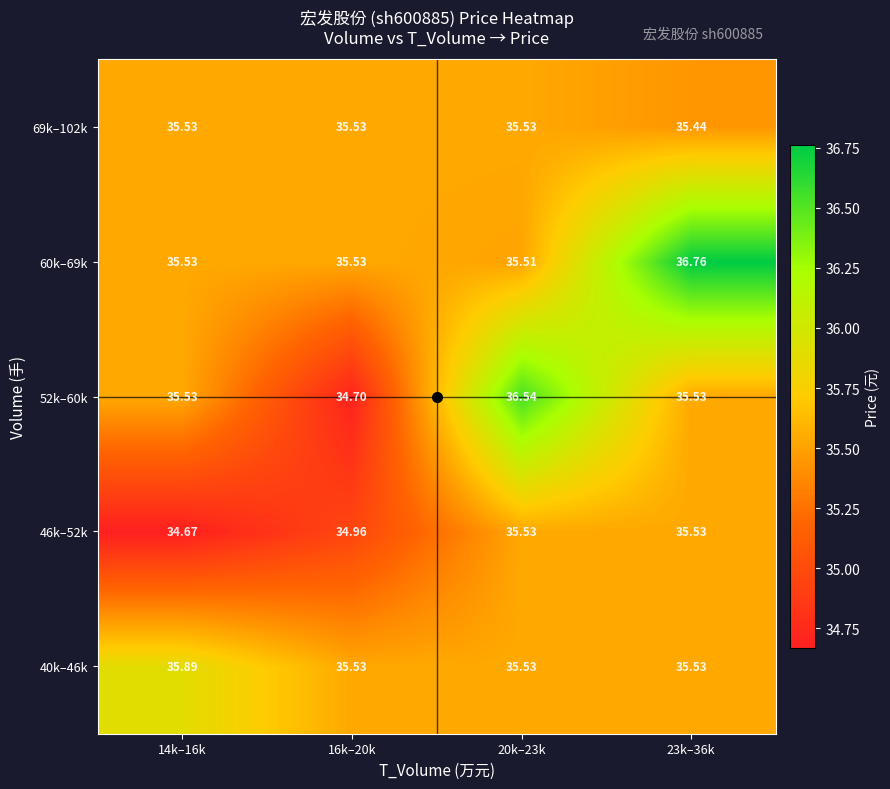

Reading right to left, extract all data points from this chart.

40k–46k: 23k–36k=35.5	20k–23k=35.5	16k–20k=35.5	14k–16k=35.9
46k–52k: 23k–36k=35.5	20k–23k=35.5	16k–20k=35.0	14k–16k=34.7
52k–60k: 23k–36k=35.5	20k–23k=36.5	16k–20k=34.7	14k–16k=35.5
60k–69k: 23k–36k=36.8	20k–23k=35.5	16k–20k=35.5	14k–16k=35.5
69k–102k: 23k–36k=35.4	20k–23k=35.5	16k–20k=35.5	14k–16k=35.5